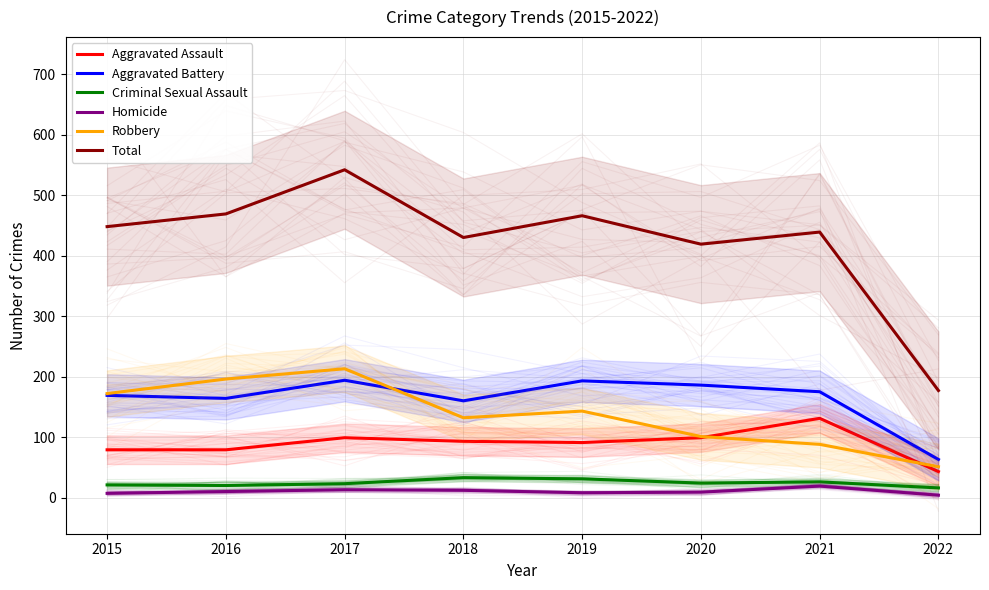

What is the value of the Aggravated Assault point at the 4th from the left?

93